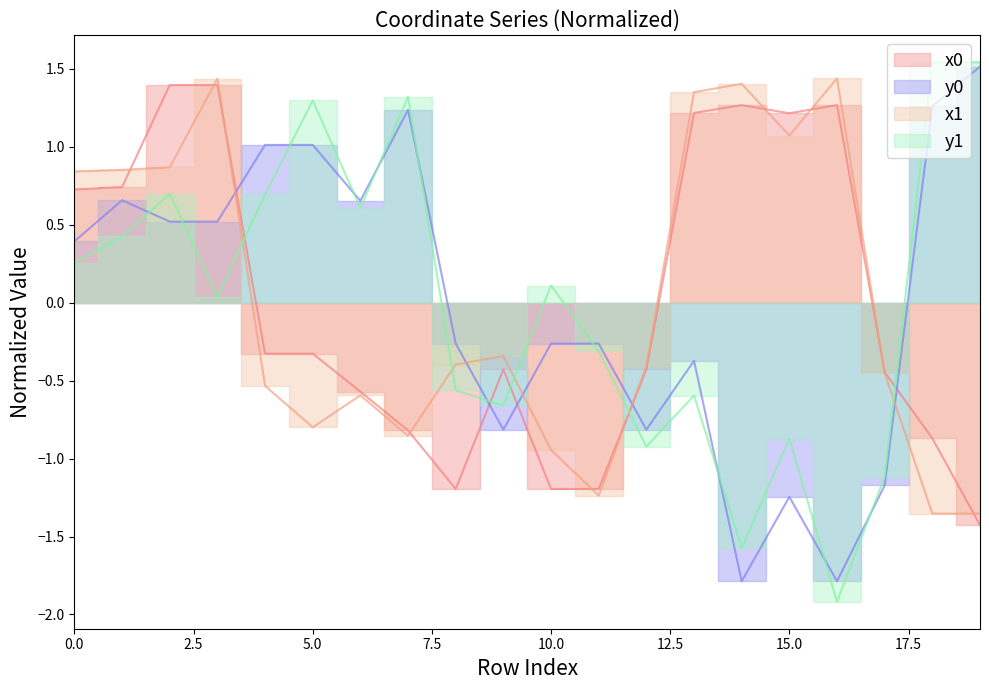

Rank the categories by y0 value from highest to lowest.

19, 18, 7, 4, 5, 1, 6, 2, 3, 0, 8, 10, 11, 13, 9, 12, 17, 15, 14, 16